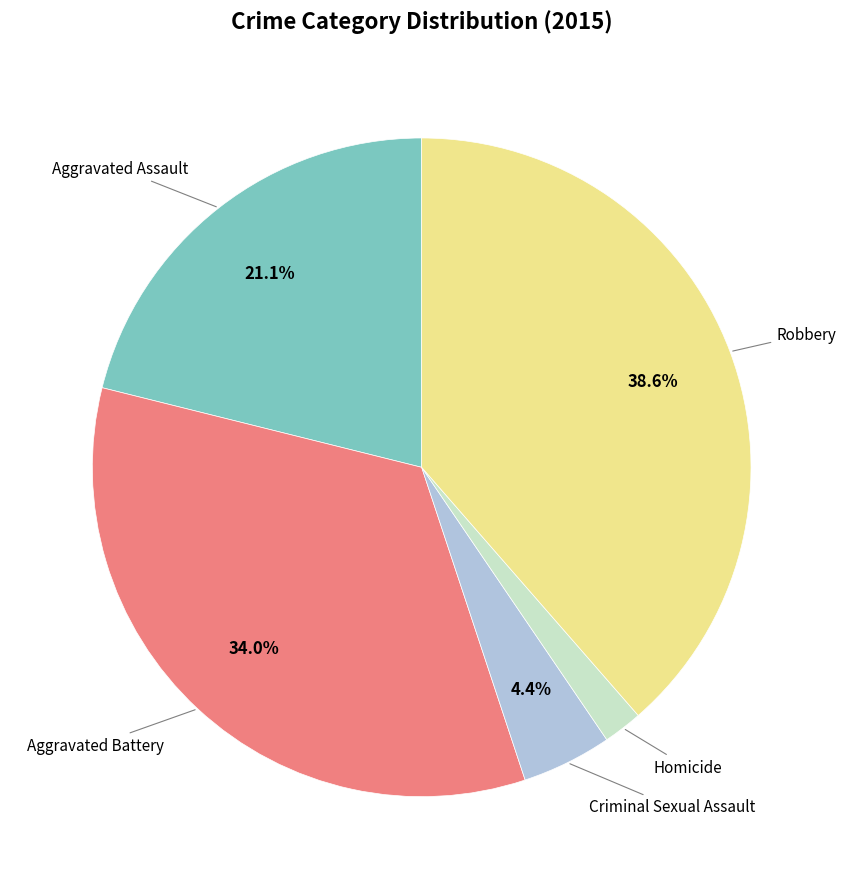

Is there any slice that represents more than half of the pie?

No